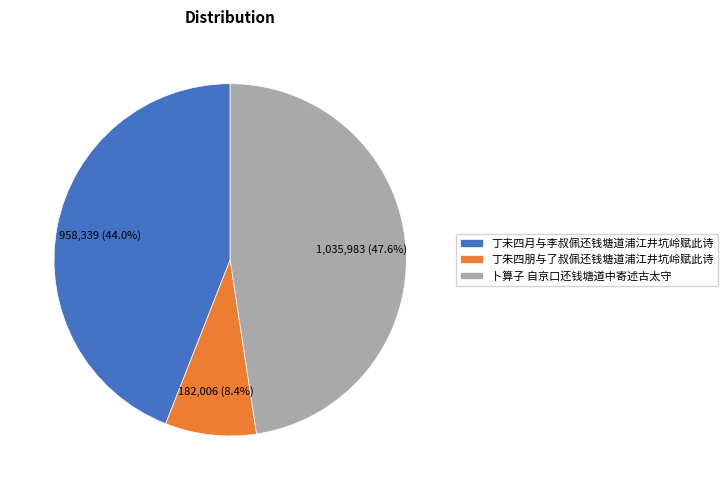

Does 丁未四月与李叔佩还钱塘道浦江井坑岭赋此诗 account for over 50% of the chart?

No